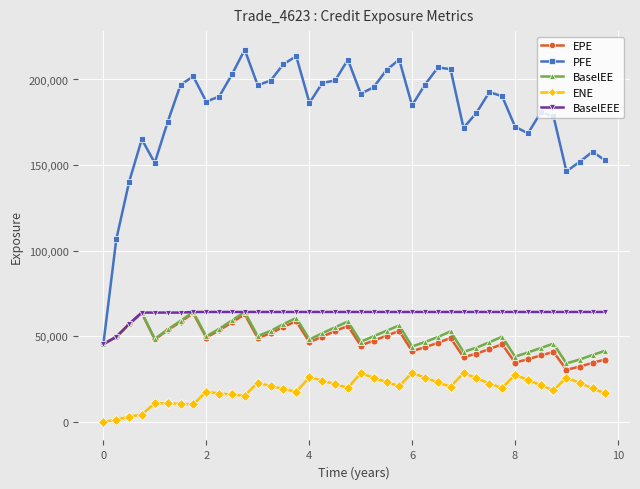

True or false: PFE has more than 1 interior local peaks.

True